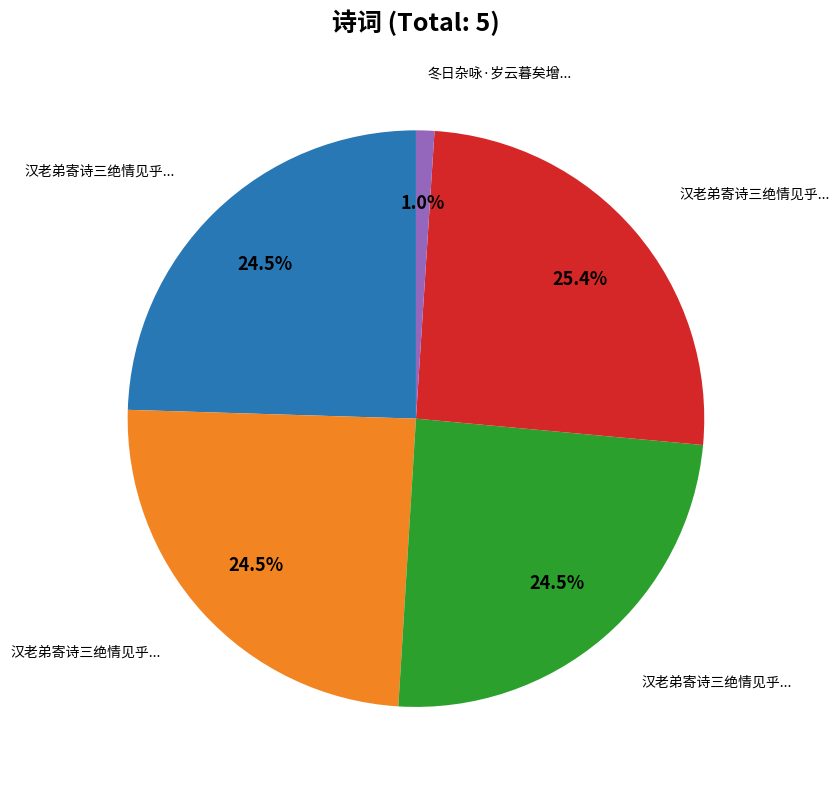

Does any single category account for the majority?

No